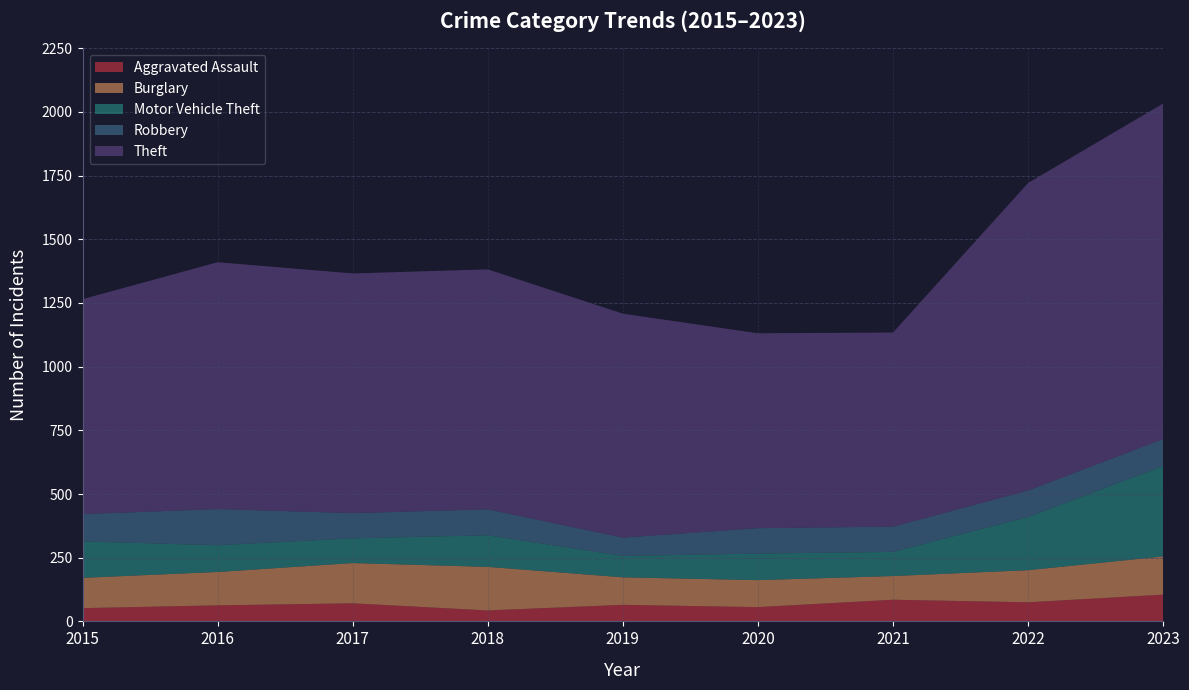

Reading left to right, extract all data points from this chart.

Aggravated Assault: 2015=52	2016=63	2017=71	2018=43	2019=65	2020=56	2021=85	2022=75	2023=105
Burglary: 2015=119	2016=131	2017=158	2018=171	2019=108	2020=106	2021=93	2022=126	2023=150
Motor Vehicle Theft: 2015=143	2016=105	2017=97	2018=124	2019=84	2020=104	2021=95	2022=209	2023=355
Robbery: 2015=107	2016=142	2017=99	2018=102	2019=72	2020=100	2021=99	2022=104	2023=106
Theft: 2015=844	2016=969	2017=941	2018=942	2019=879	2020=765	2021=762	2022=1207	2023=1317